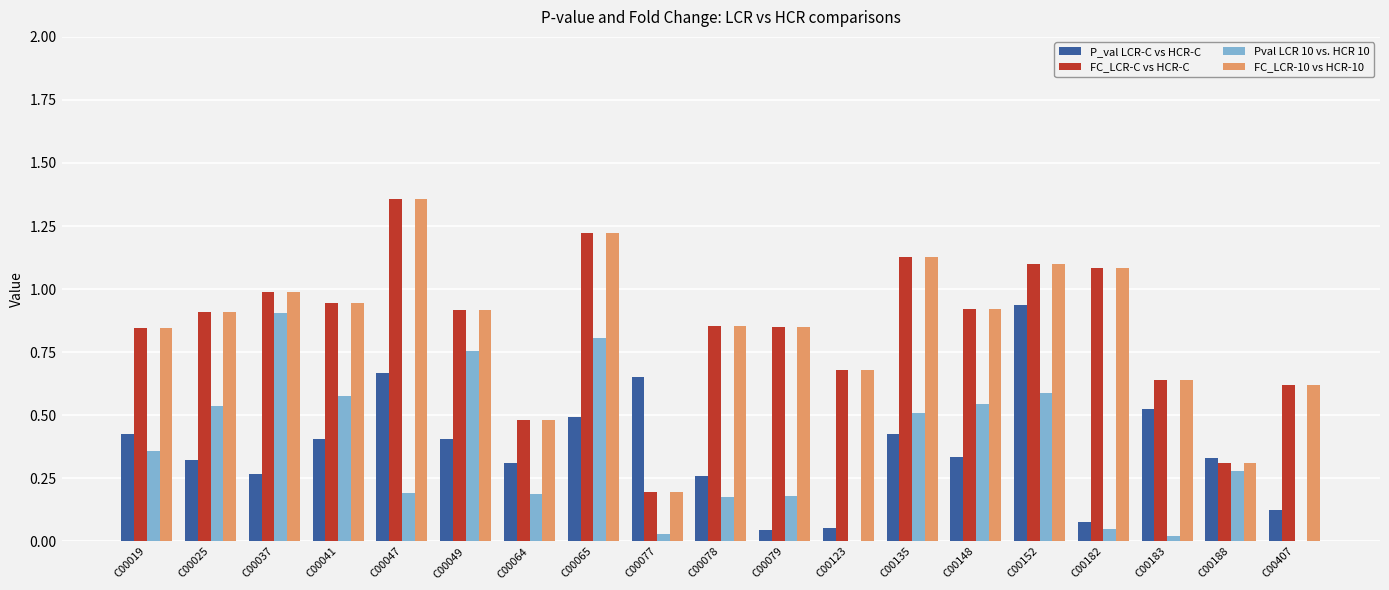

What is the sum of all FC_LCR-10 vs HCR-10 values?

16.0